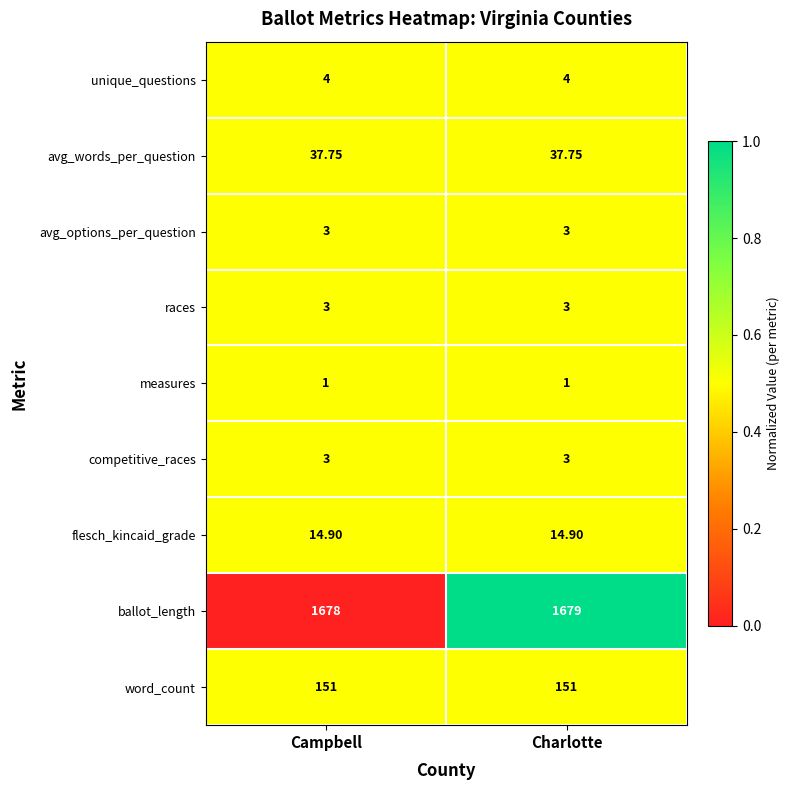

At which category does the chart reach its peak across all series?

Charlotte